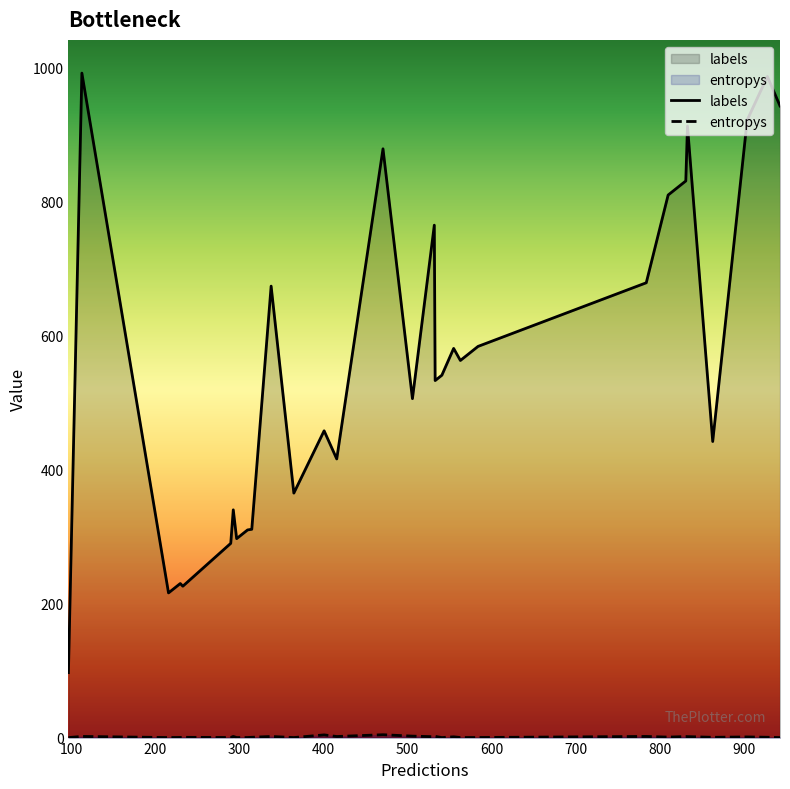

What is the difference between the maximum and minimum values in the entropys series?

4.3